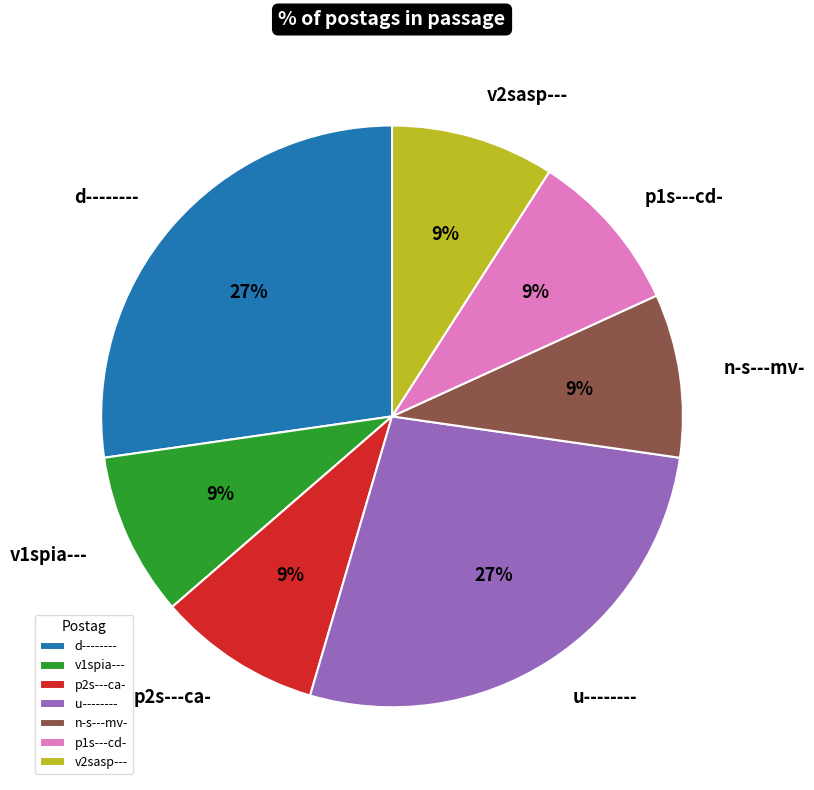

To the nearest percent, what percentage of the pie is v1spia---?

9%